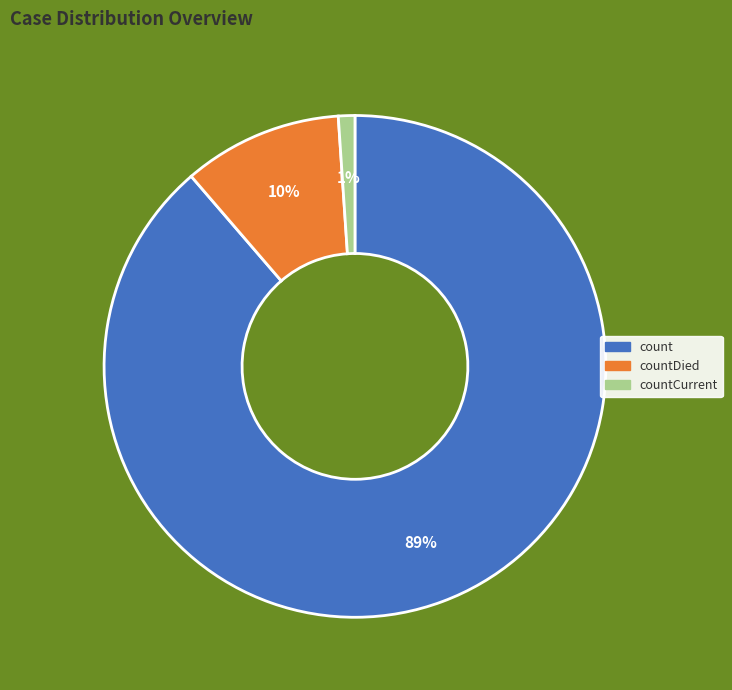

To the nearest percent, what is the average slice percentage?

33%